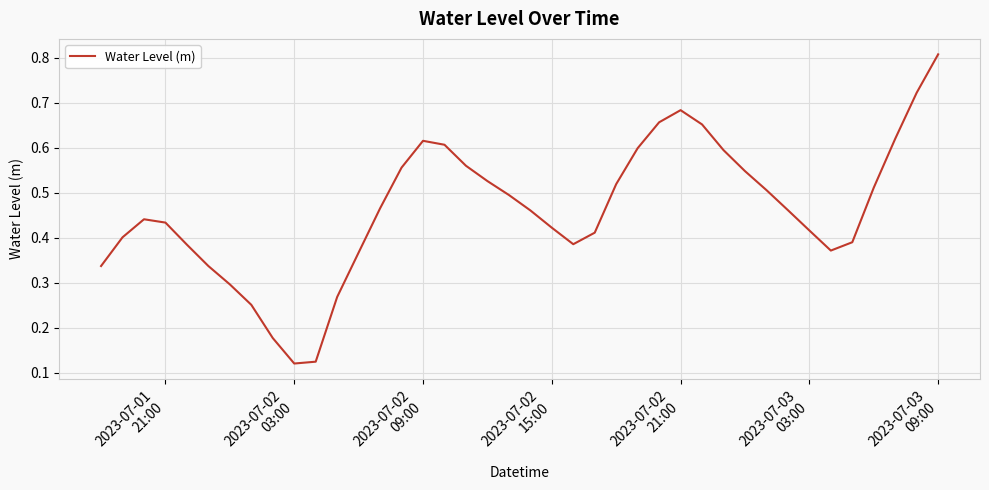

What is the greatest value displayed?

0.8